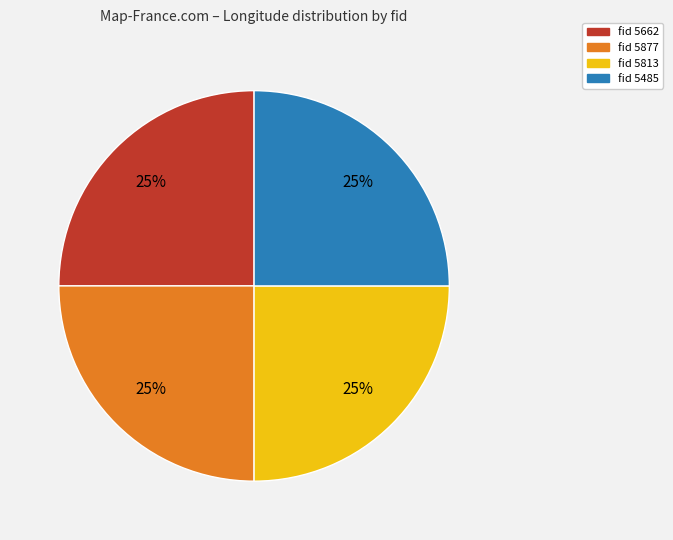

To the nearest percent, what is the average slice percentage?

25%